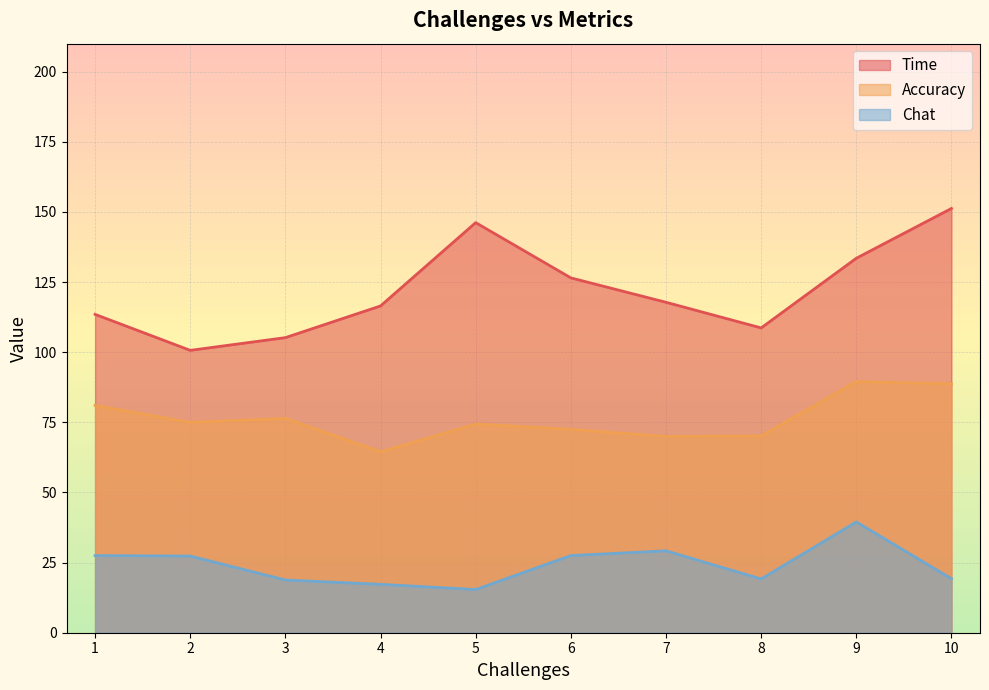

What is the difference between the maximum and minimum values in the Chat series?

24.1